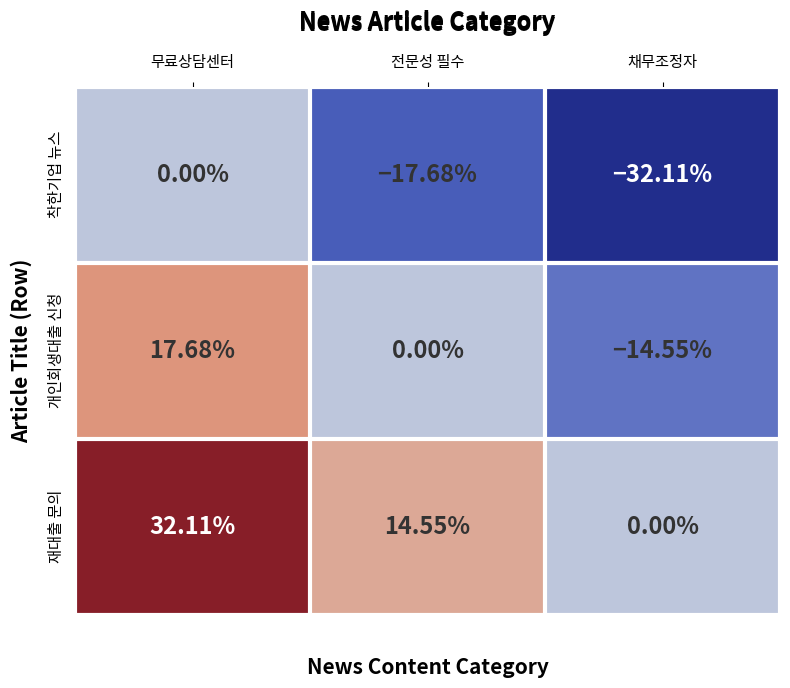

Which category has the lowest value across all series?

채무조정자